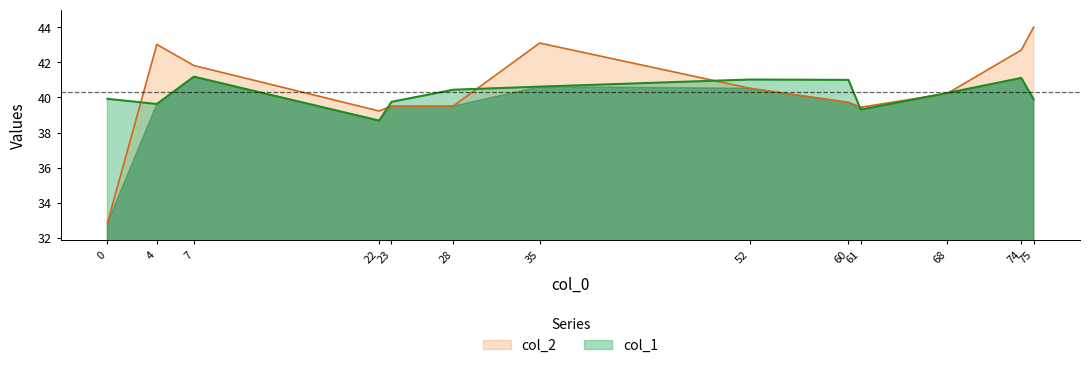

Rank the categories by col_1 value from highest to lowest.

7, 74, 52, 60, 35, 28, 68, 0, 75, 23, 4, 61, 22